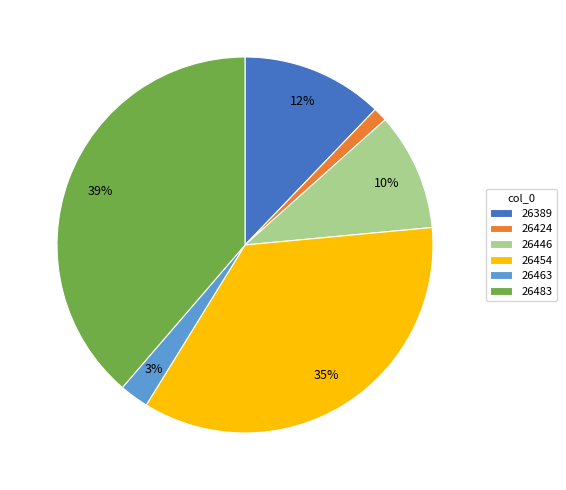

Count the number of slices in the pie.

6